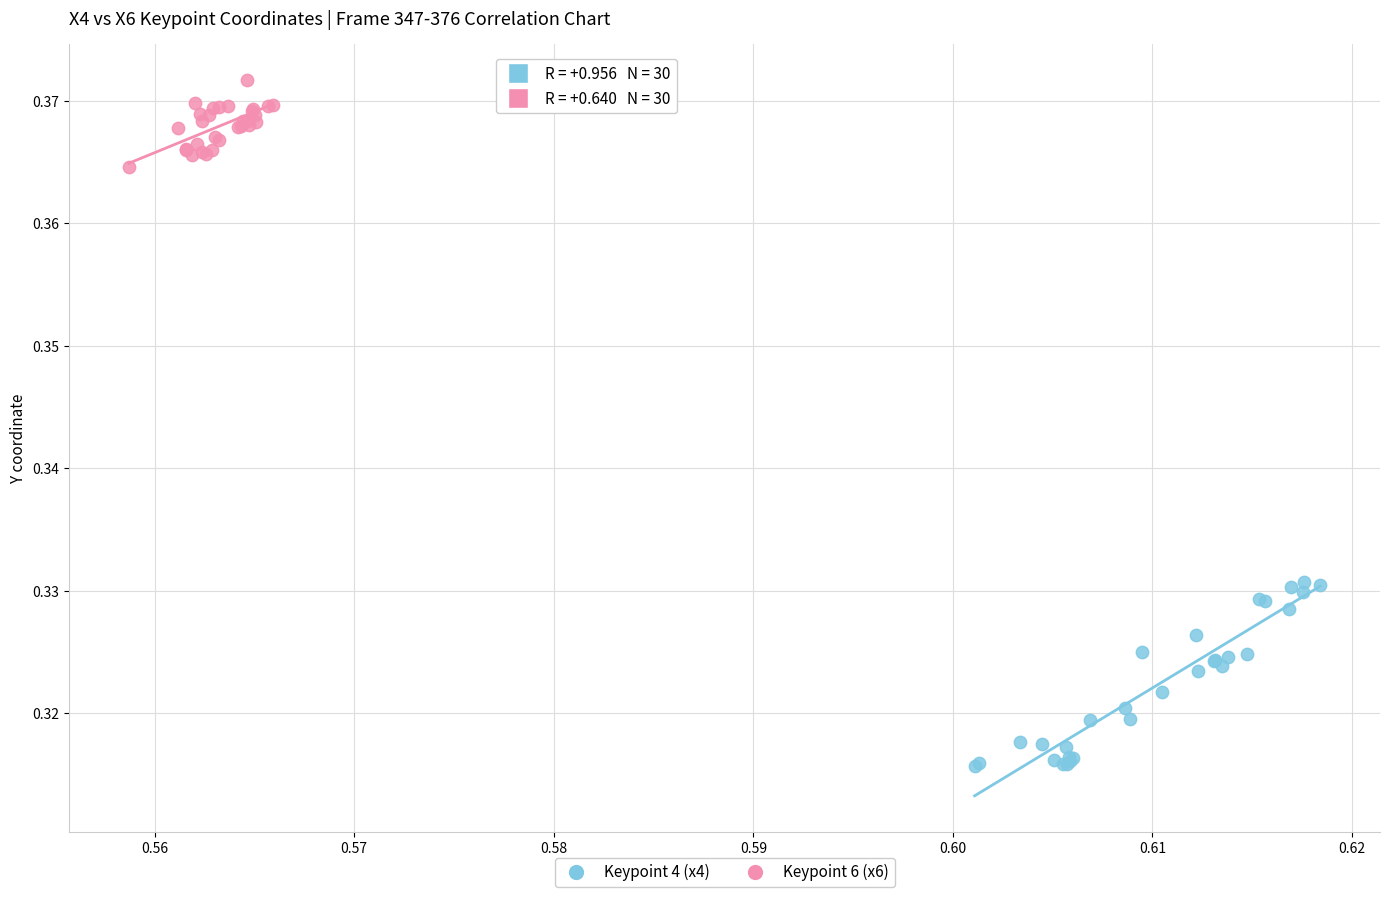

Which series has the widest spread of Y values?

Keypoint 4 (x4)